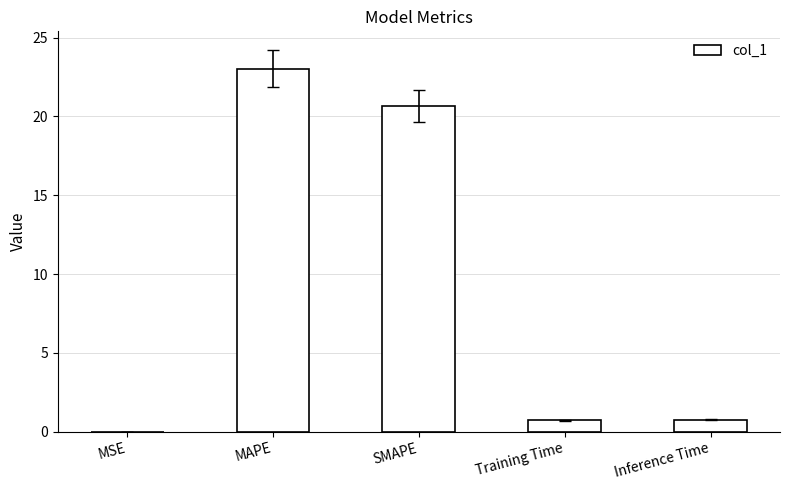

Is it true that the value at Inference Time is 0.8?

True